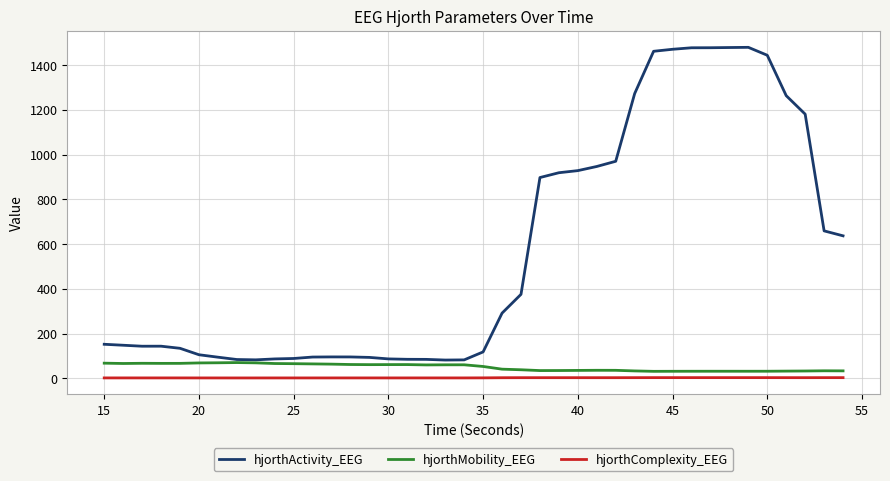

True or false: hjorthComplexity_EEG and hjorthMobility_EEG intersect in this chart.

False